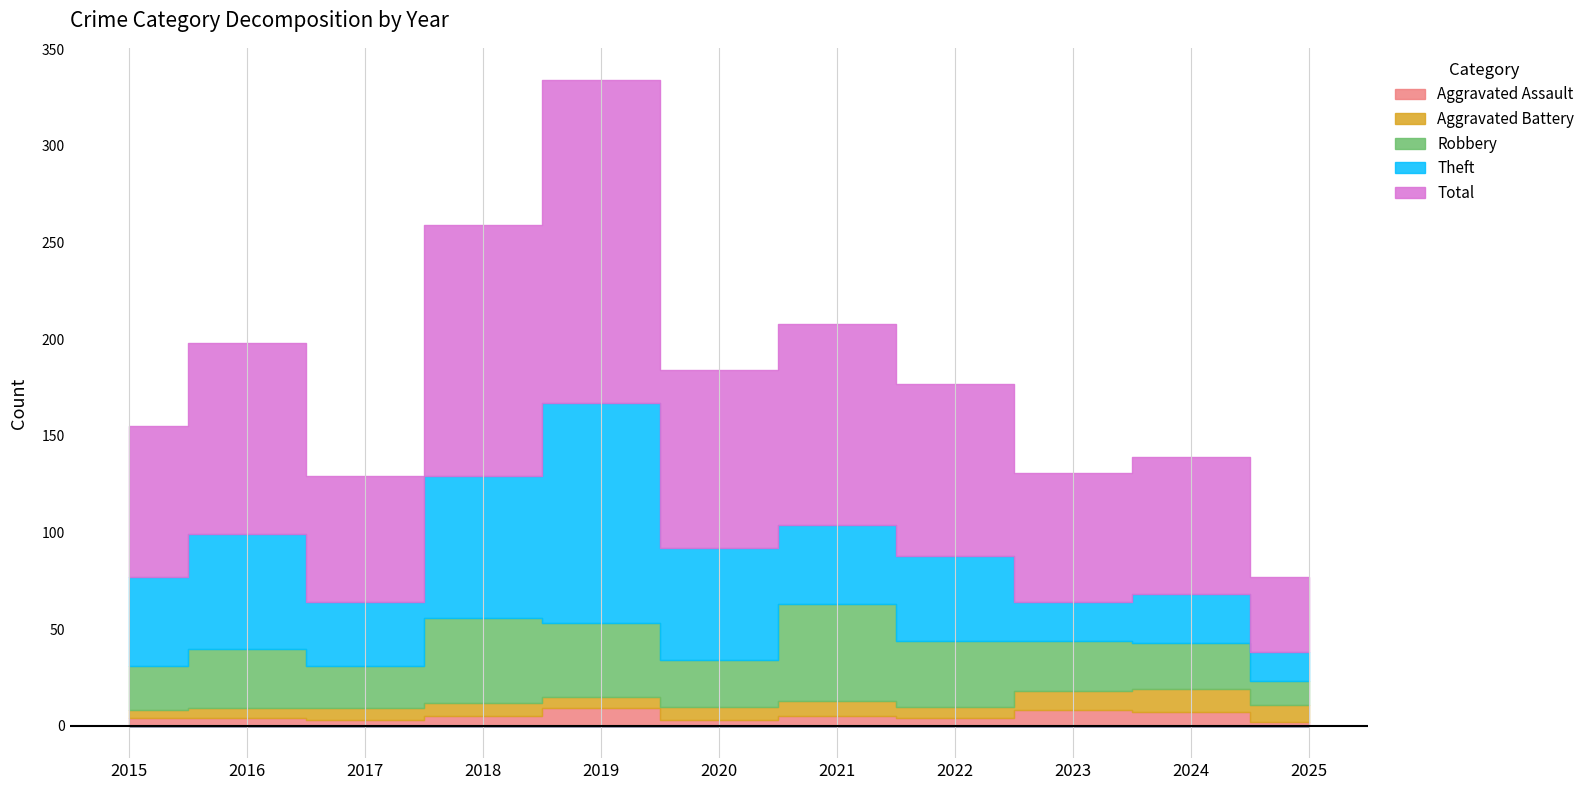

Which series has the largest range (max minus min)?

Total